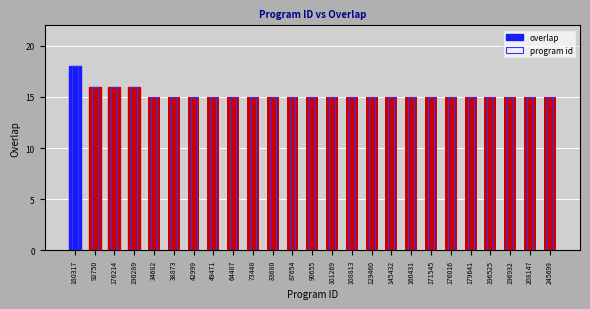

Rank the series by their maximum value, from lowest to highest.

overlap, program id